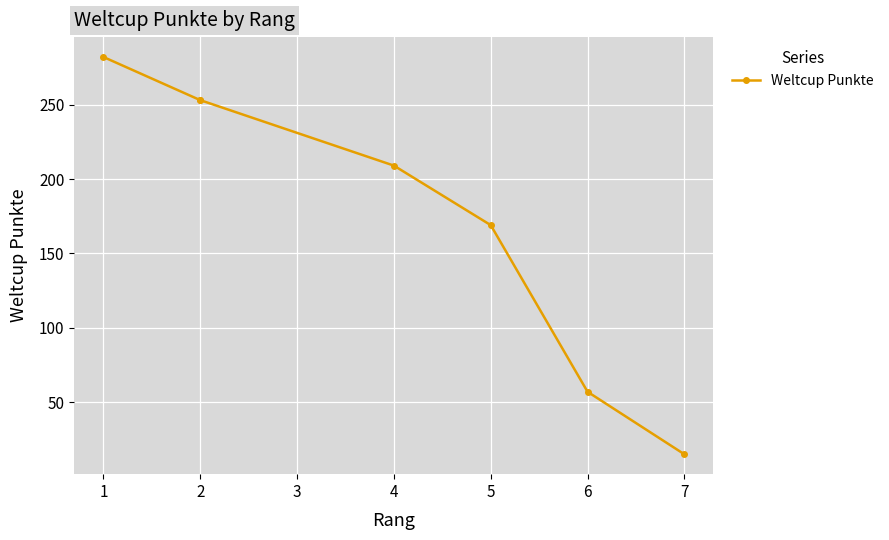

Where is the data nearest to the value 148?

5